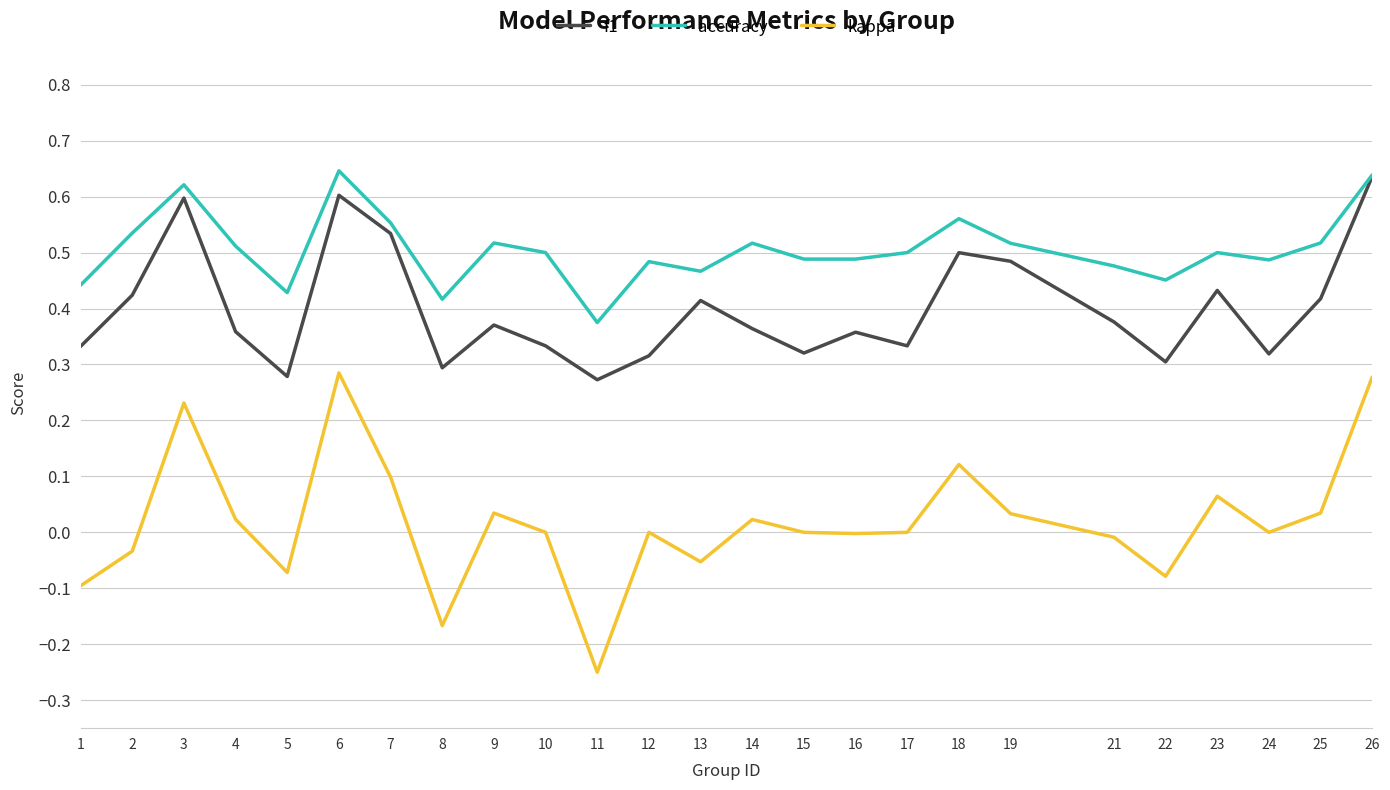

Which category has the lowest value across all series?

11